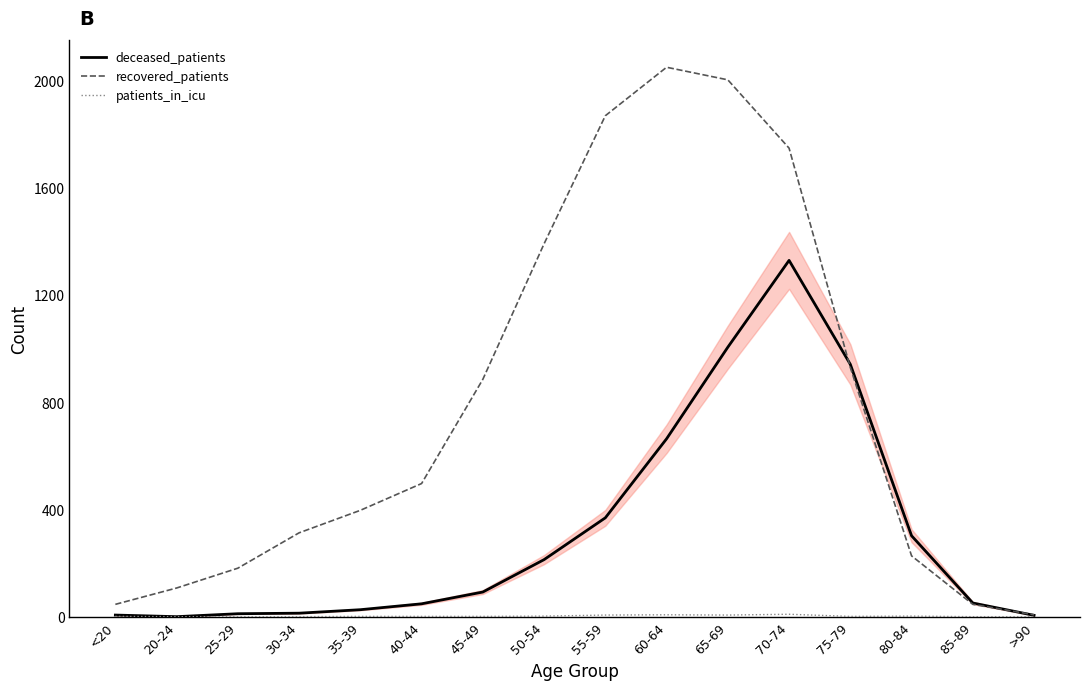

Which series has the widest spread of values?

recovered_patients